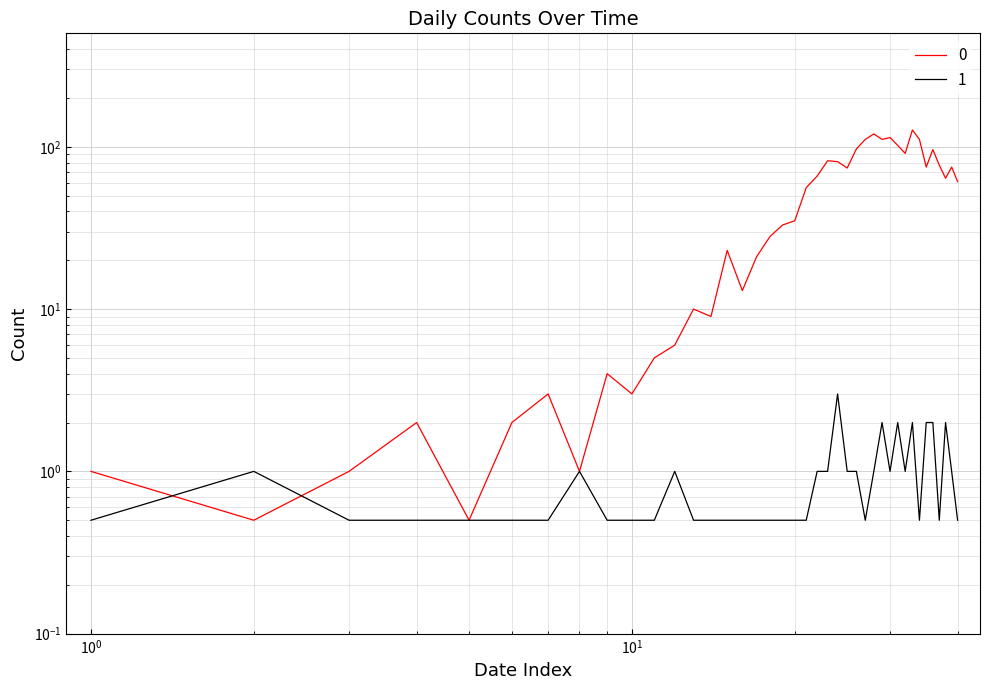

Reading left to right, extract all data points from this chart.

0: 1.0	0.5	1.0	2.0	0.5	2.0	3.0	1.0	4.0	3.0	5.0	6.0	10.0	9.0	23.0	13.0	21.0	28.0	33.0	35.0	56.0	66.0	82.0	81.0	74.0	97.0	111.0	120.0	111.0	114.0	102.0	91.0	127.0	111.0	75.0	96.0	77.0	64.0	75.0	61.0
1: 0.5	1.0	0.5	0.5	0.5	0.5	0.5	1.0	0.5	0.5	0.5	1.0	0.5	0.5	0.5	0.5	0.5	0.5	0.5	0.5	0.5	1.0	1.0	3.0	1.0	1.0	0.5	1.0	2.0	1.0	2.0	1.0	2.0	0.5	2.0	2.0	0.5	2.0	1.0	0.5